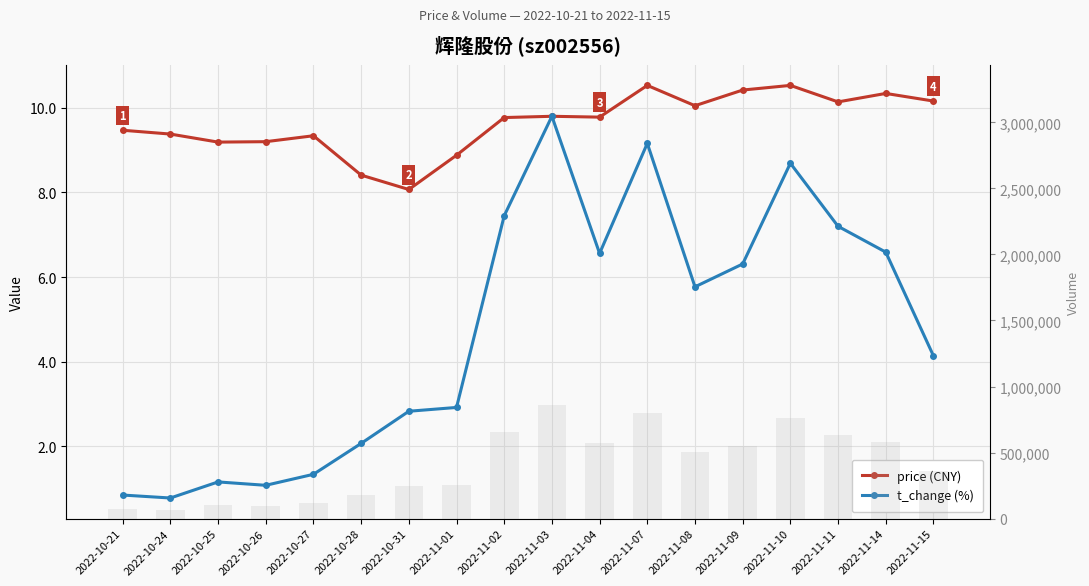

What is the value of the t_change (%) bar at the 7th from the left?

2.8